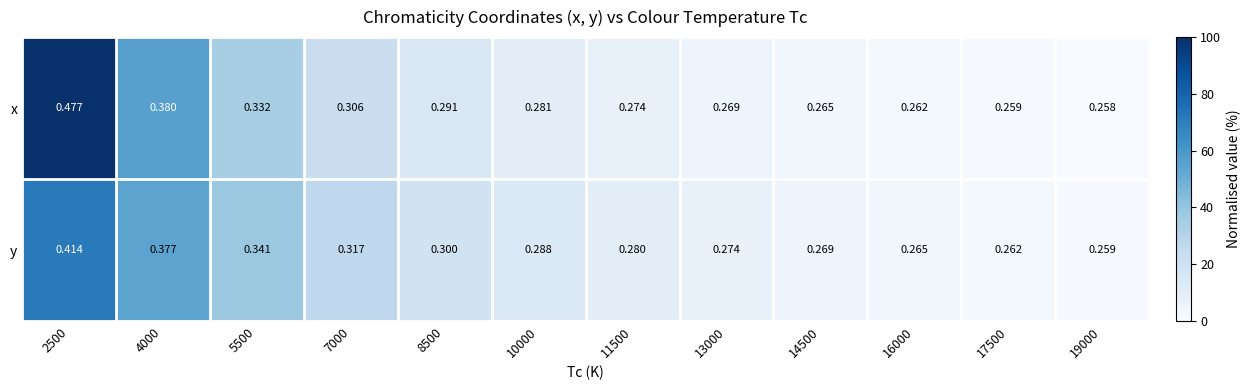

Which series changed the most between 8500 and 13000?

y